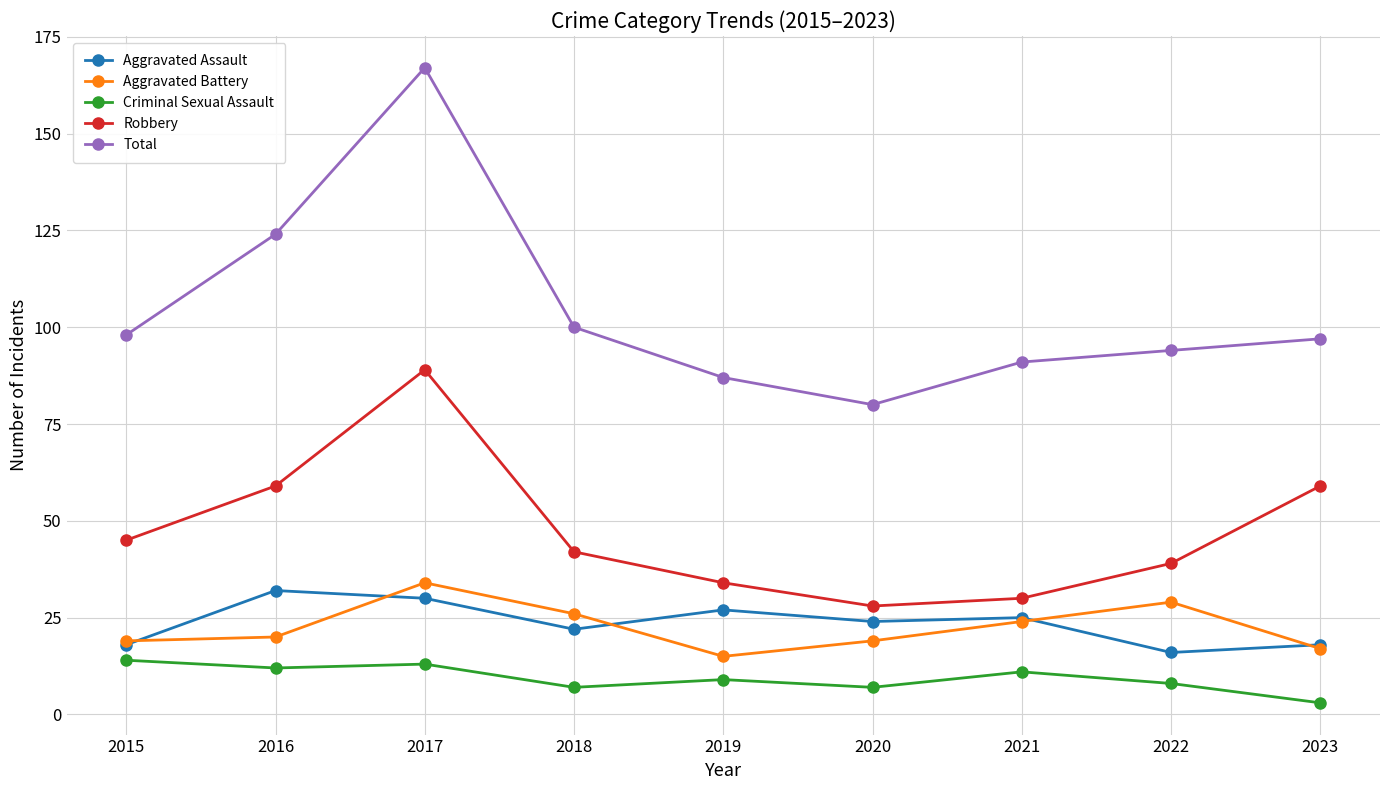

What is the value of the Total point at the 5th from the left?

87